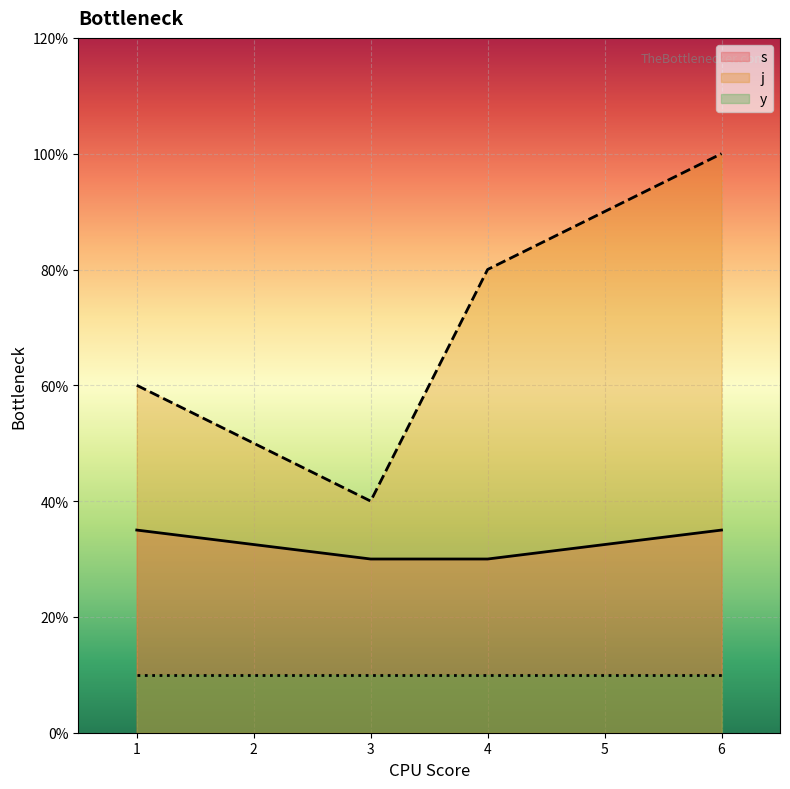

At which category is the sum across all series the highest?

6